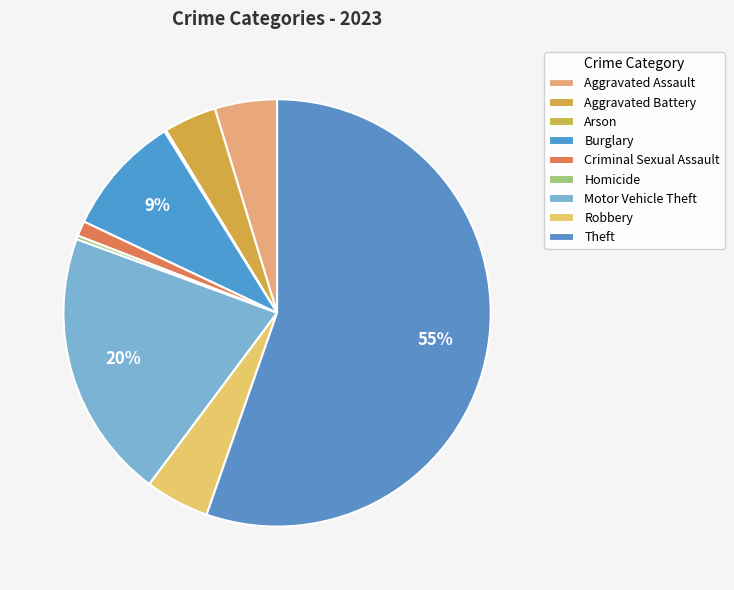

Is there any slice that represents more than half of the pie?

Yes